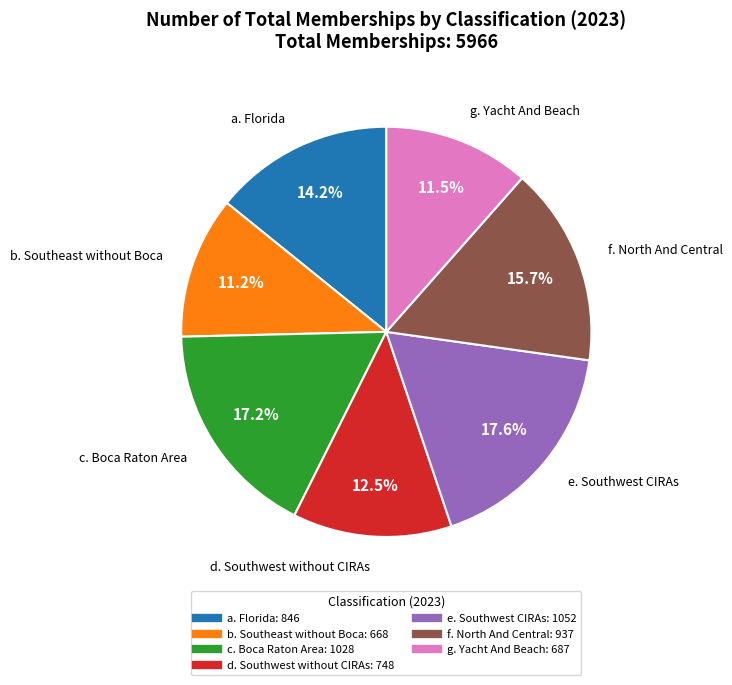

Is e. Southwest CIRAs the majority of the pie?

No